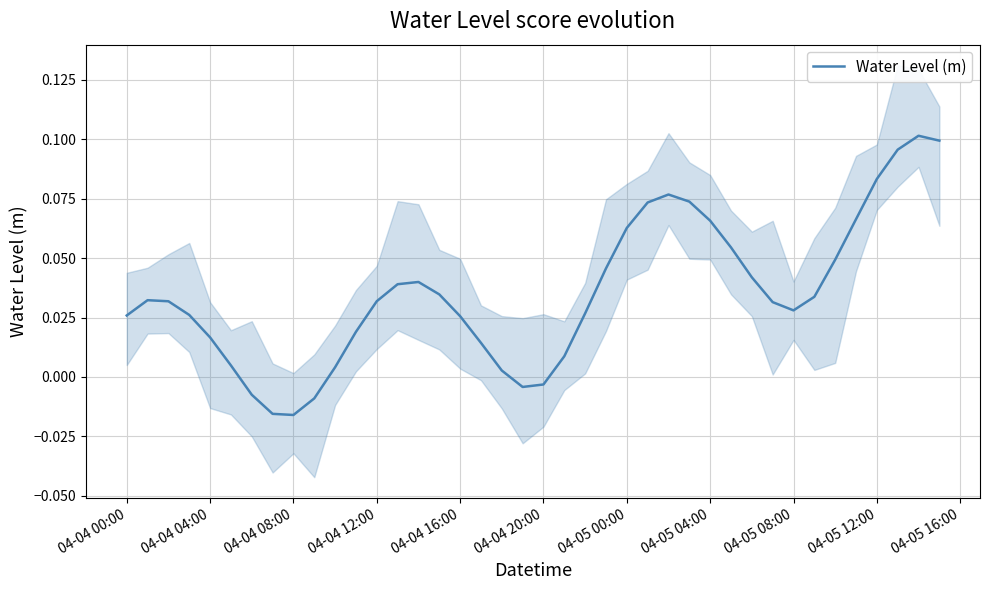

Where does the Water Level (m) series first go above 0?

04-04 00:00